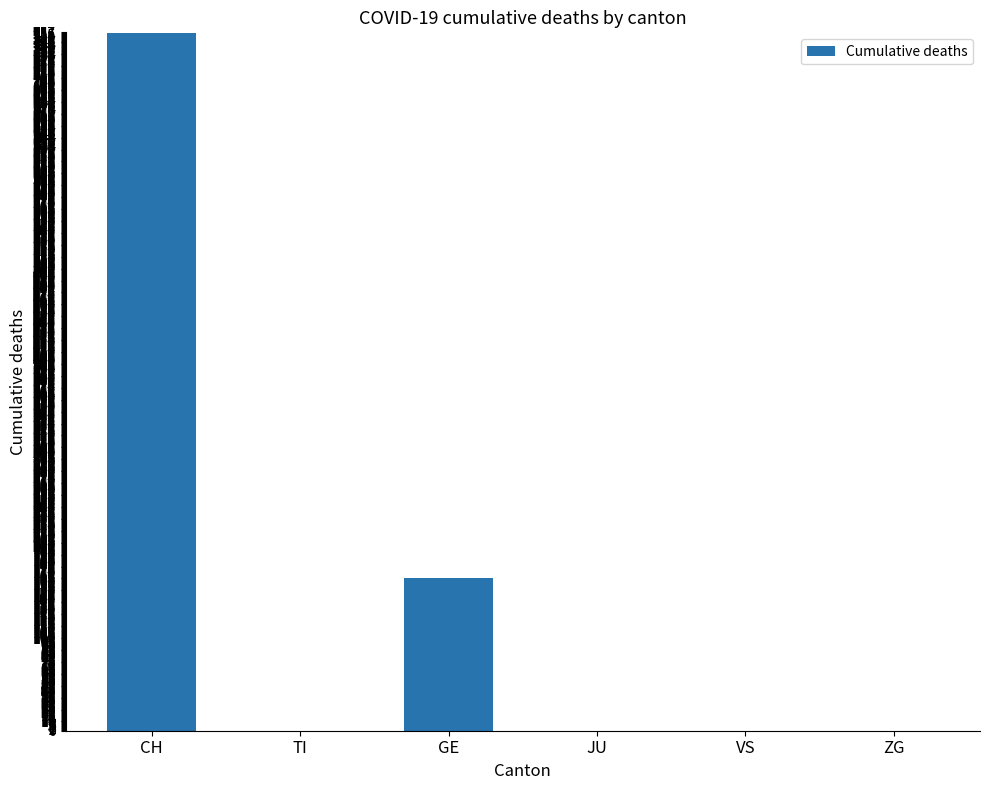

Which category has the highest value across all series?

CH